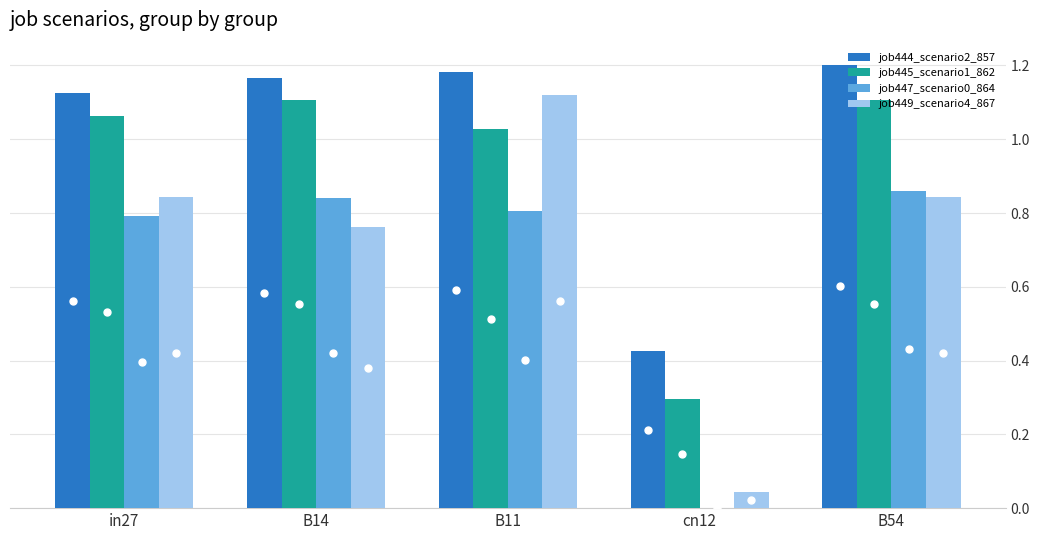

Where does the job445_scenario1_862 series first go above 1?

in27